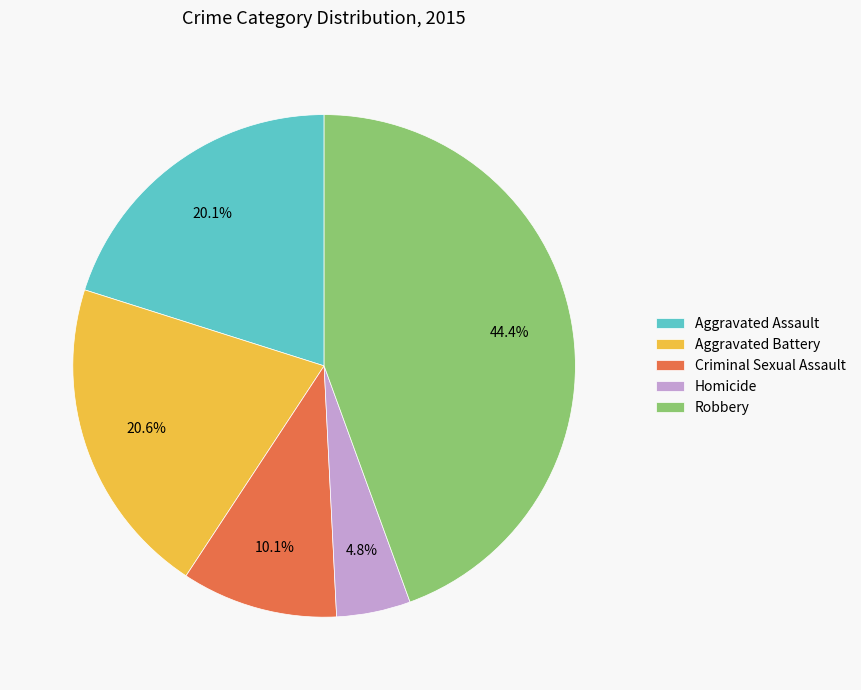

How many slices are in this pie chart?

5